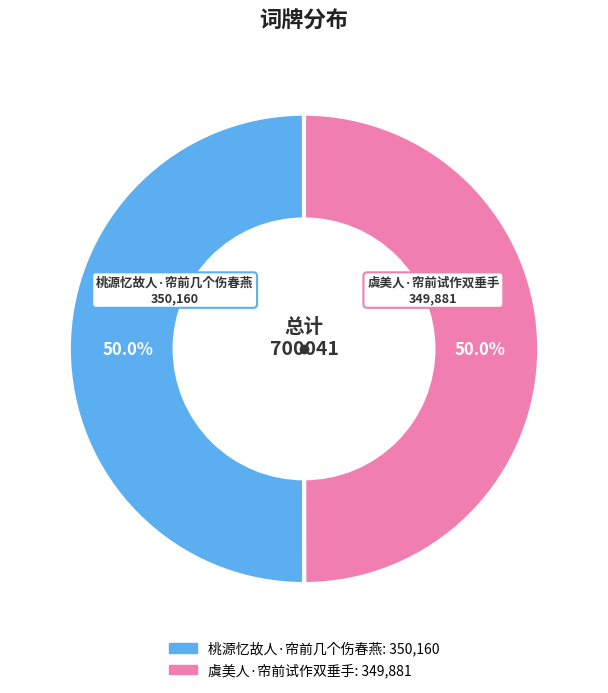

Count the number of slices in the pie.

2